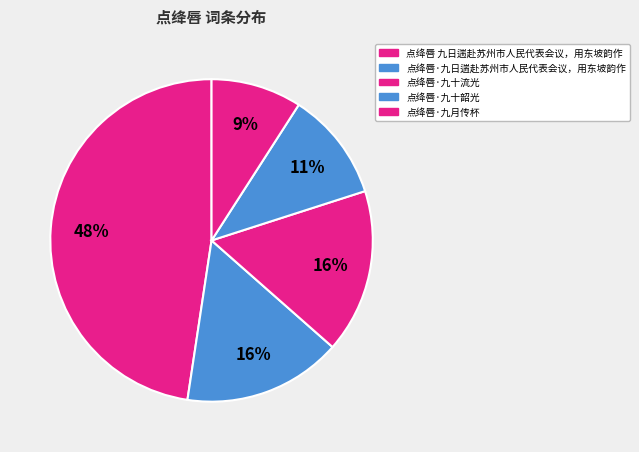

Which category has the smallest portion of the pie?

点绛唇·九月传杯